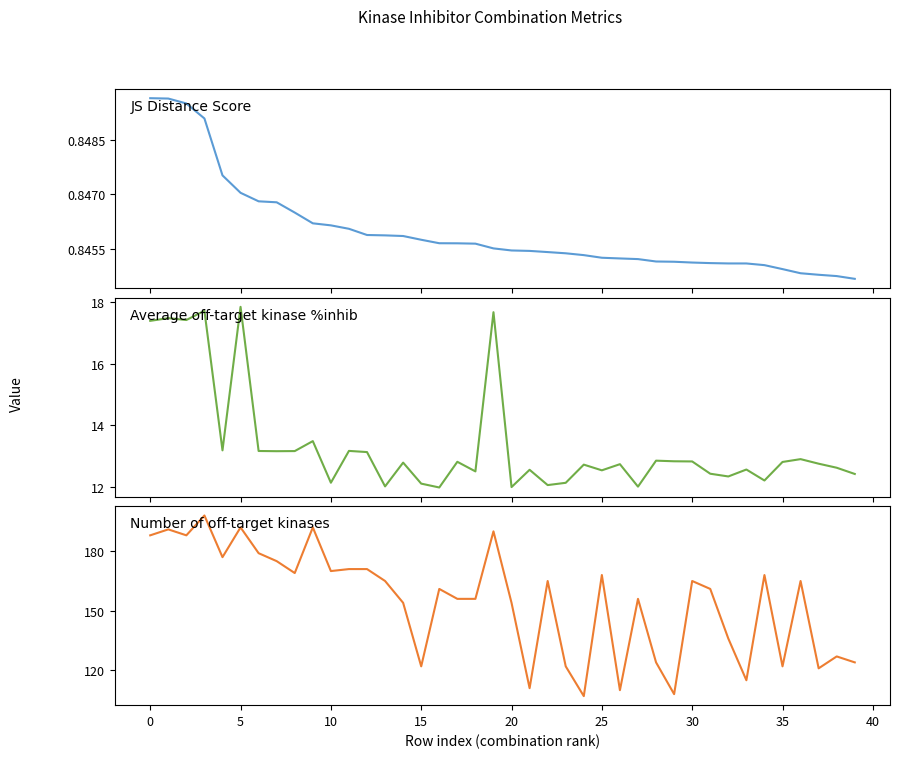

True or false: Average off-target kinase %inhib and JS Distance Score cross at least once.

False